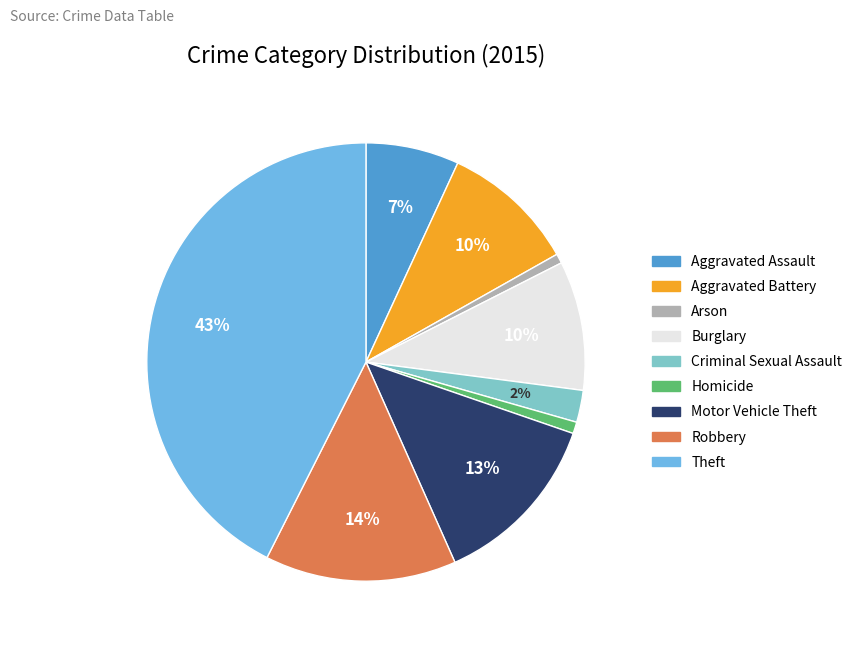

How many segments does this pie chart have?

9